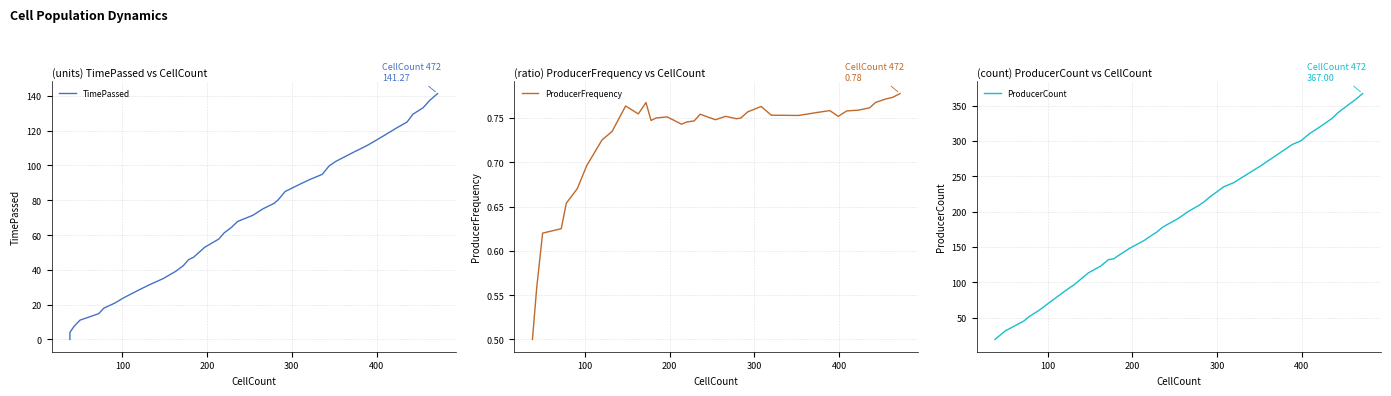

At how many categories does at least one series exceed 90?

31